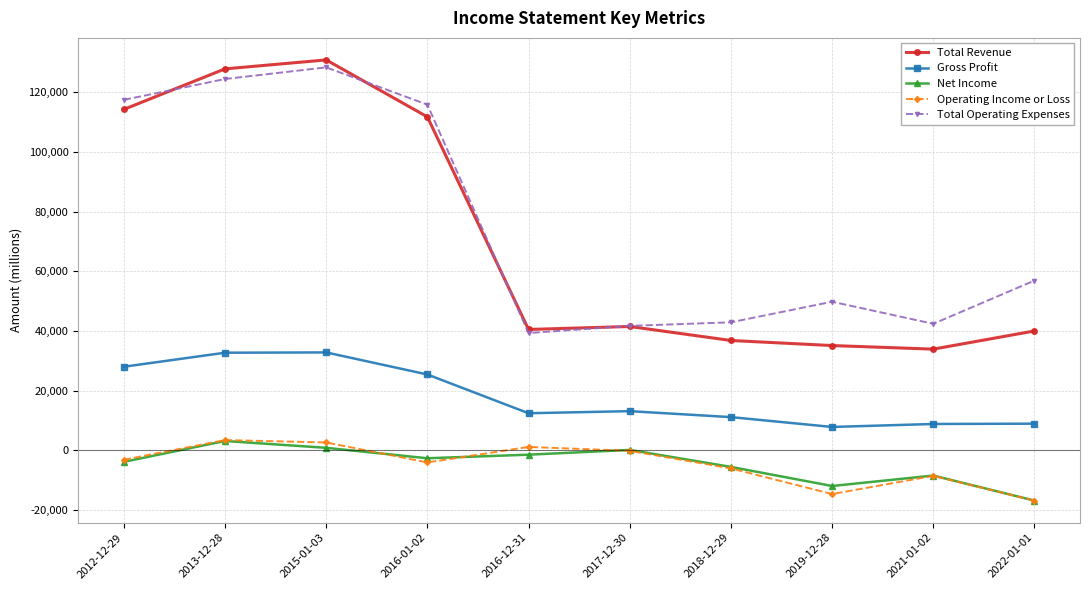

True or false: Total Revenue has more than 0 points higher than both neighbors.

True